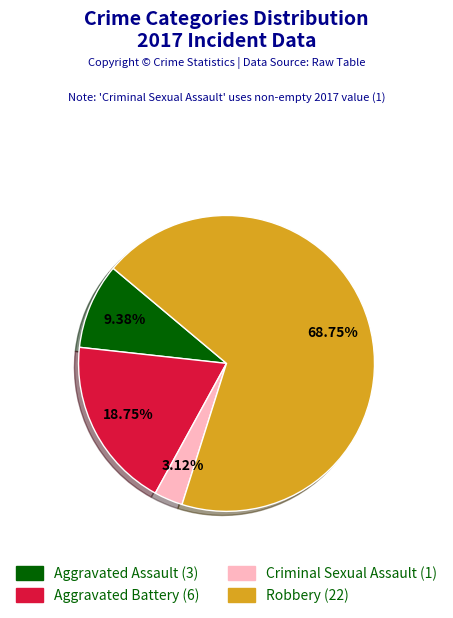

How many segments does this pie chart have?

4